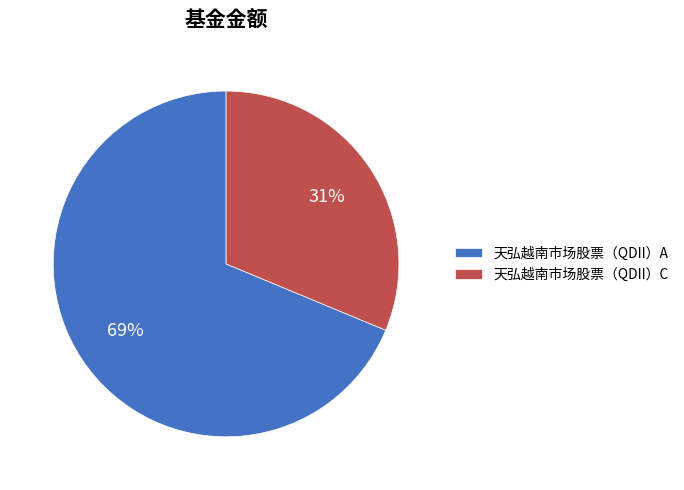

The 天弘越南市场股票（QDII）A slice represents 74% of the pie. True or false?

False